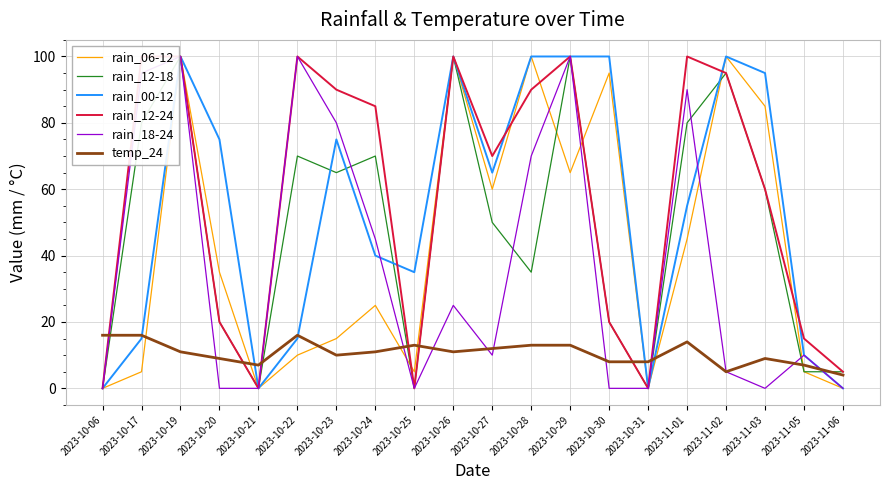

At which label is rain_06-12 closest to 50?

2023-11-01